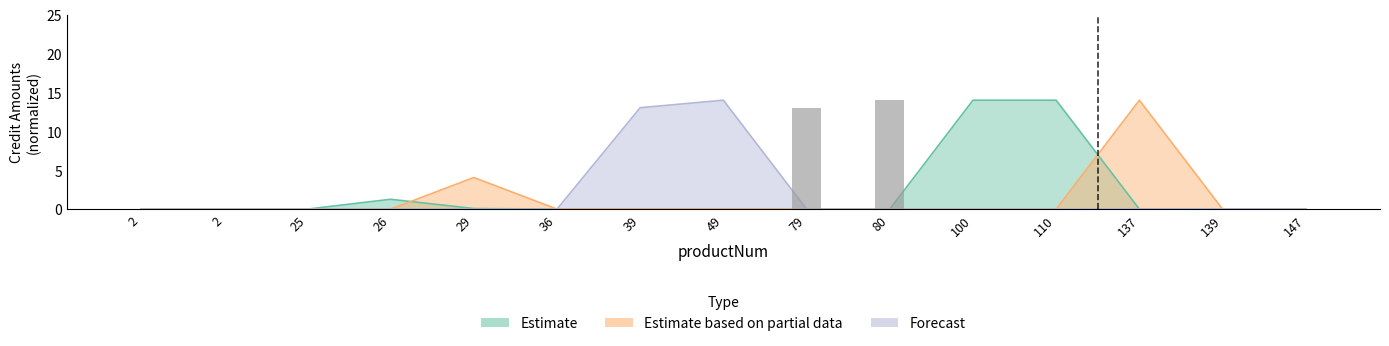

Reading right to left, list all the values displayed in this chart.

Estimate: 0.0	0.0	0.0	14.0	14.0	0.0	0.0	0.0	0.0	0.0	0.1	1.3	0.0	0.0	0.0
Estimate based on partial data: 0.0	0.0	14.0	0.0	0.0	0.0	0.0	0.0	0.0	0.0	4.1	0.0	0.0	0.0	0.0
Forecast: 0.0	0.0	0.0	0.0	0.0	0.0	0.0	14.0	13.0	0.0	0.0	0.0	0.0	0.0	0.0